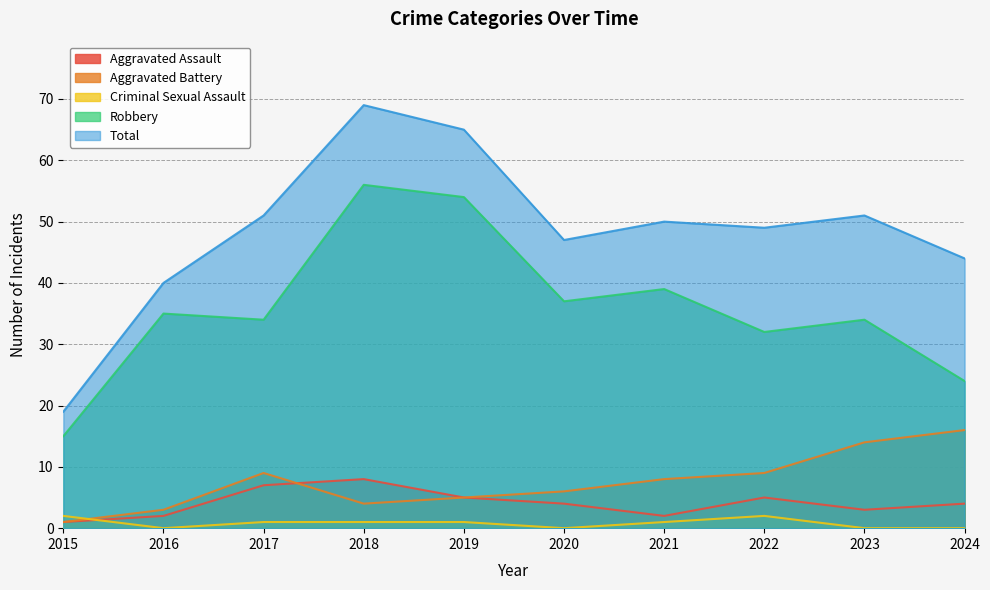

How many distinct data groups are displayed?

5